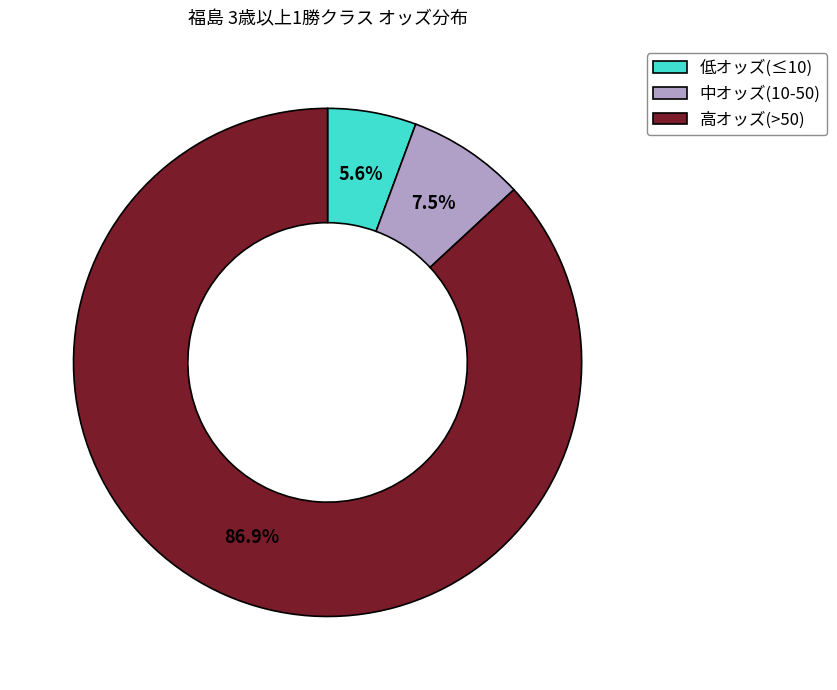

What is the total percentage of 高オッズ(>50) and 低オッズ(≤10)?

92.5%